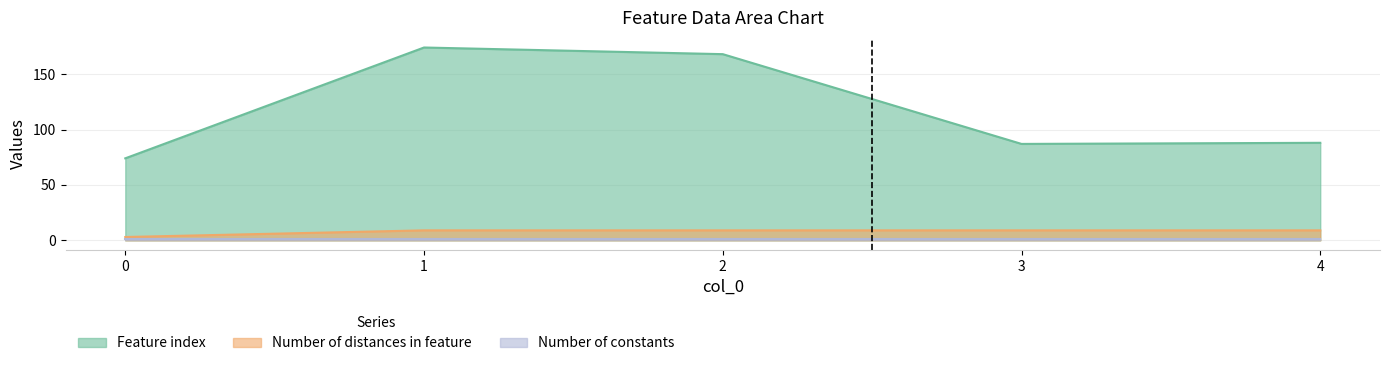

What is the spread (max minus min) of values at 1?

173